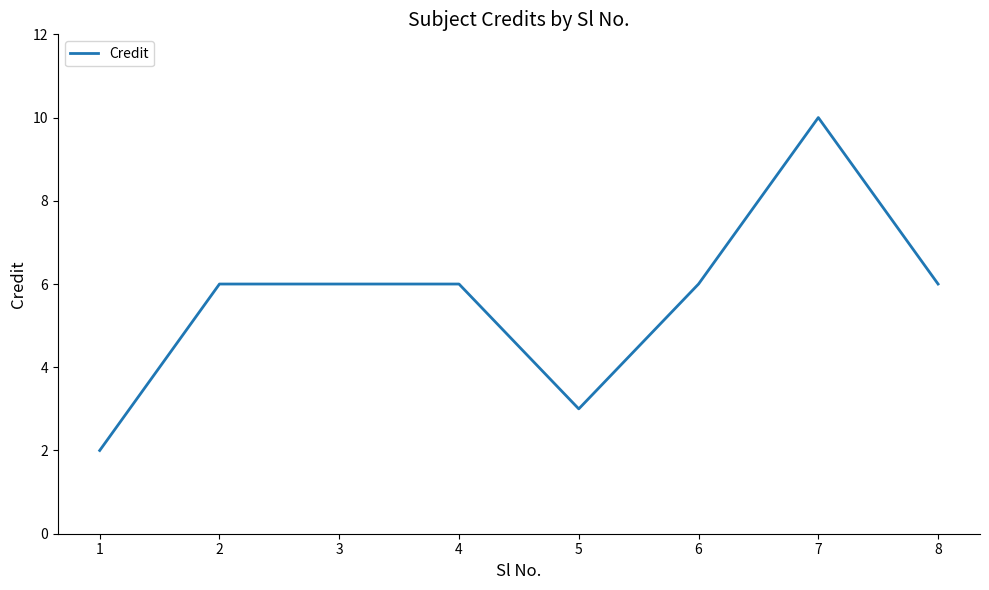

What is the approximate value at 5?

3